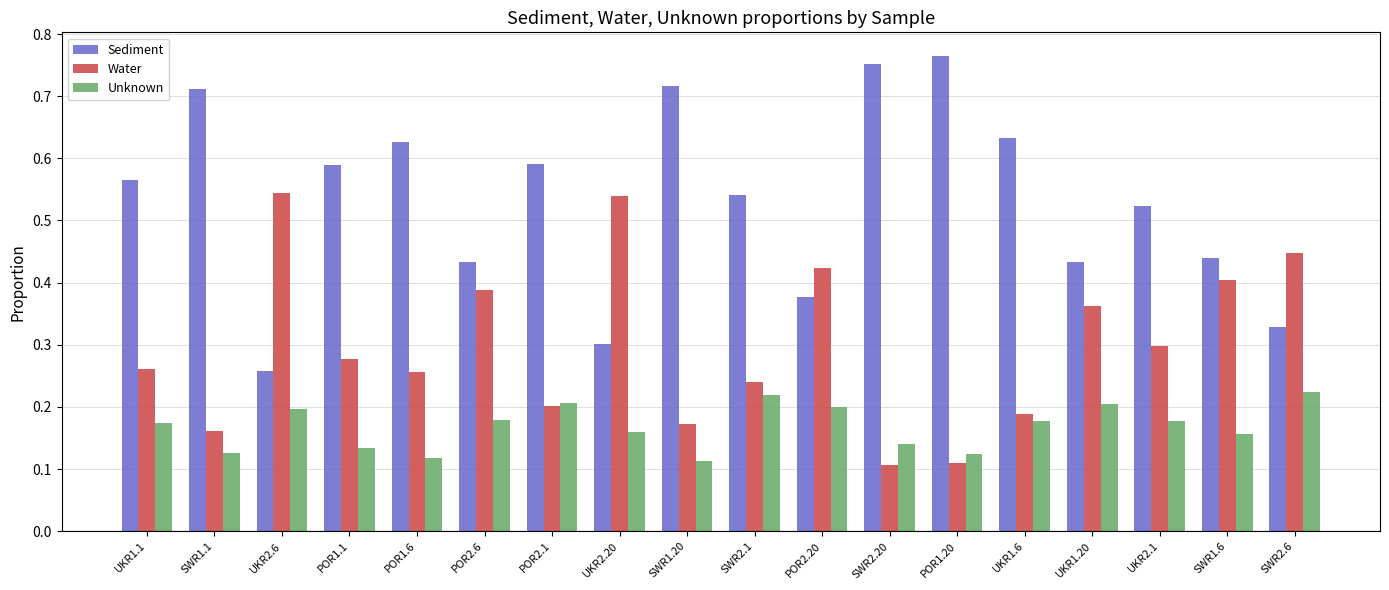

What is the label of the 8th bar from the right?

POR2.20